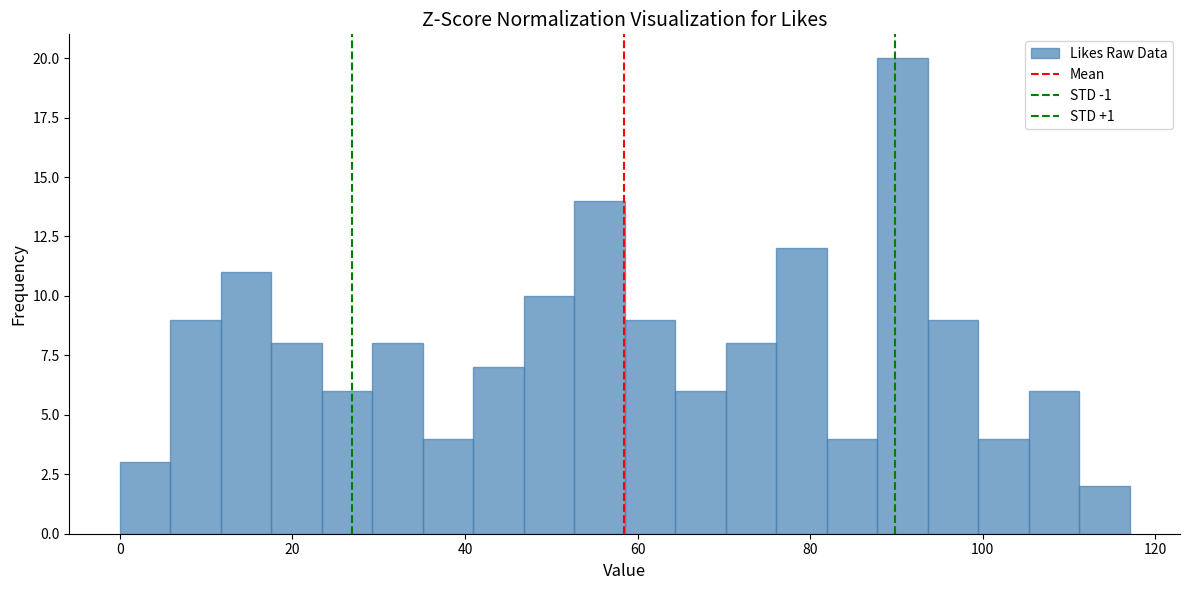

Around what value on the x-axis is the tallest bar? Give the approximate position of its centre, as read against the axis.

90